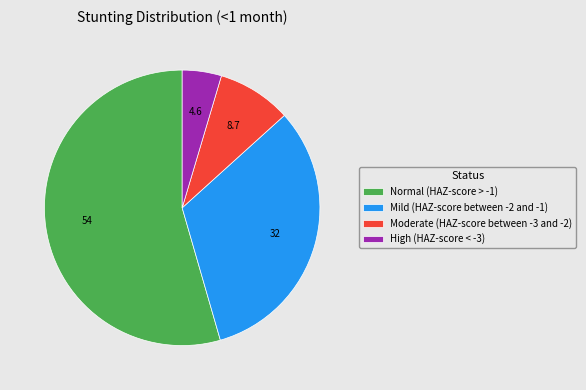

How many slices are in this pie chart?

4